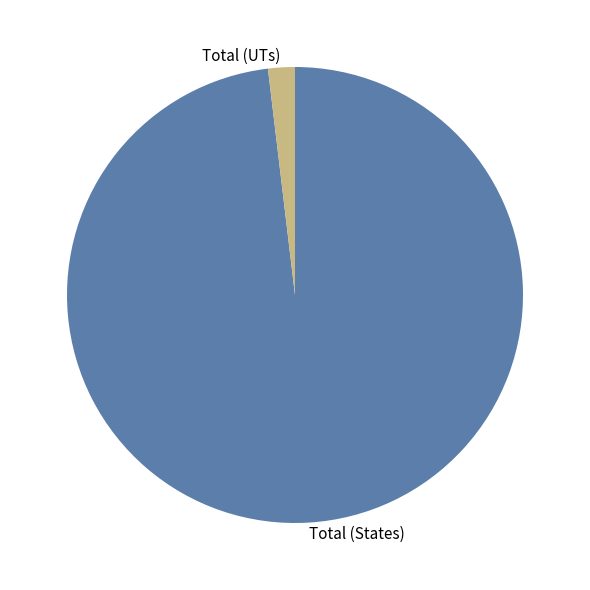

Is it true that Total (UTs) is 8% of the pie?

False